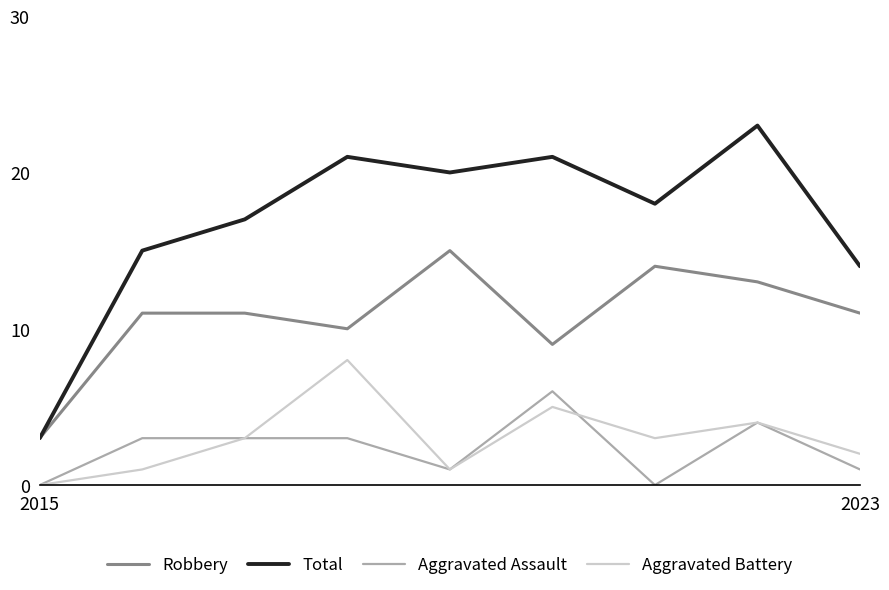

Which series has the largest total across all categories?

Total